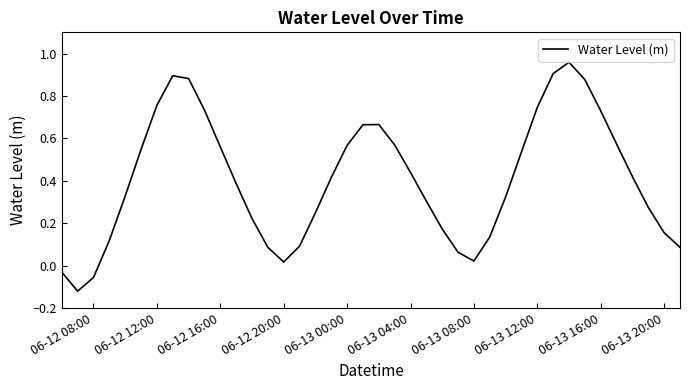

How many values are above zero?

37